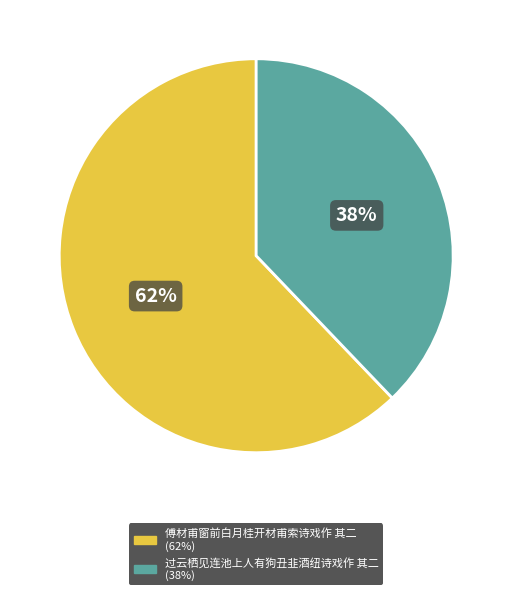

To the nearest percent, what is the average slice percentage?

50%